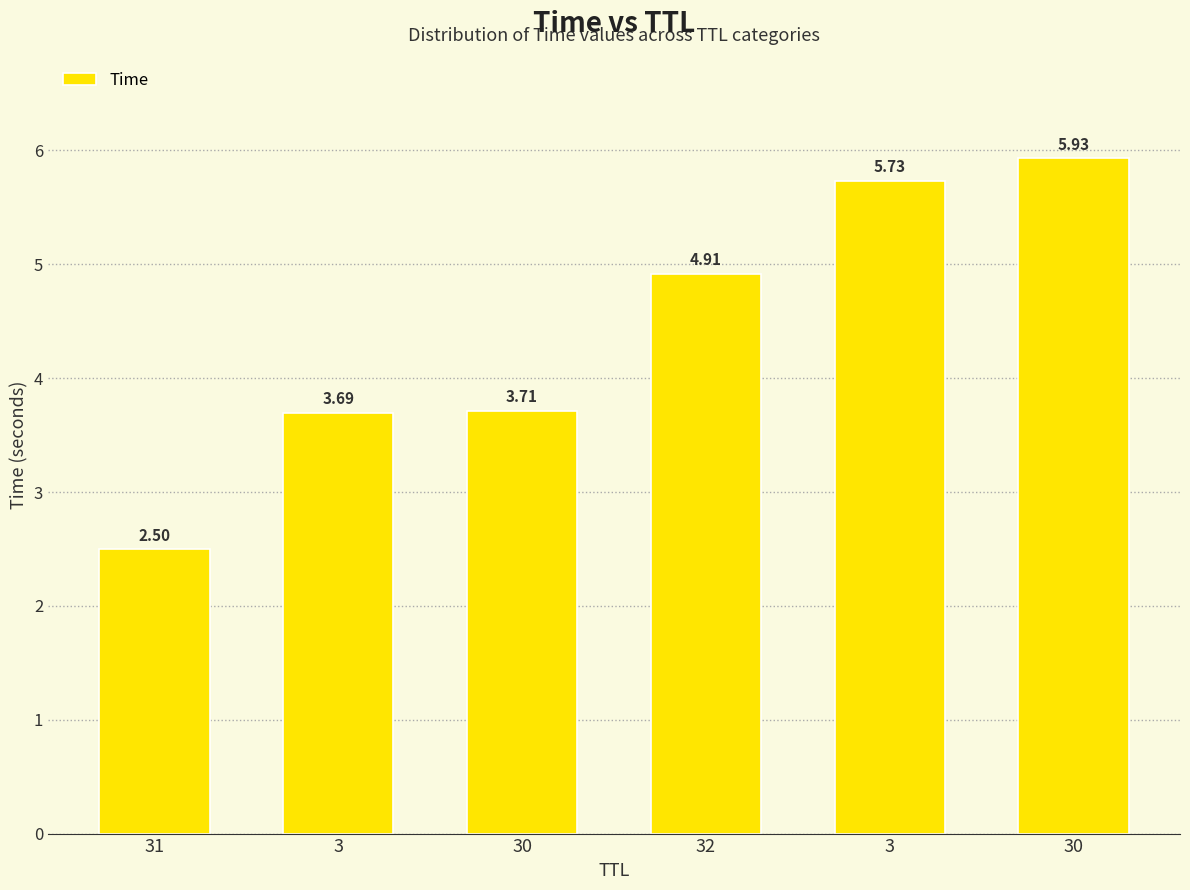

True or false: the data shows 2.5 at 31.

True